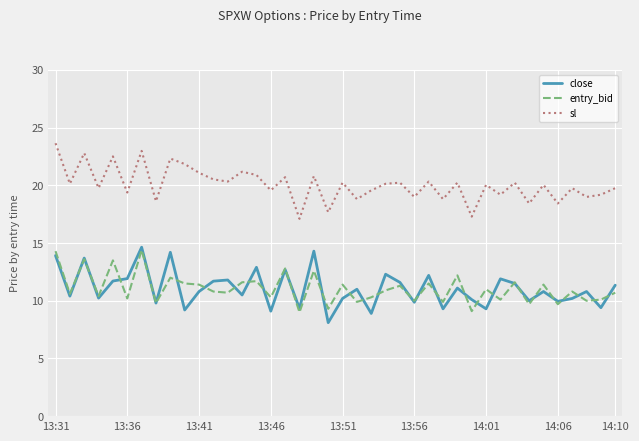

How many lines are shown in the chart?

3